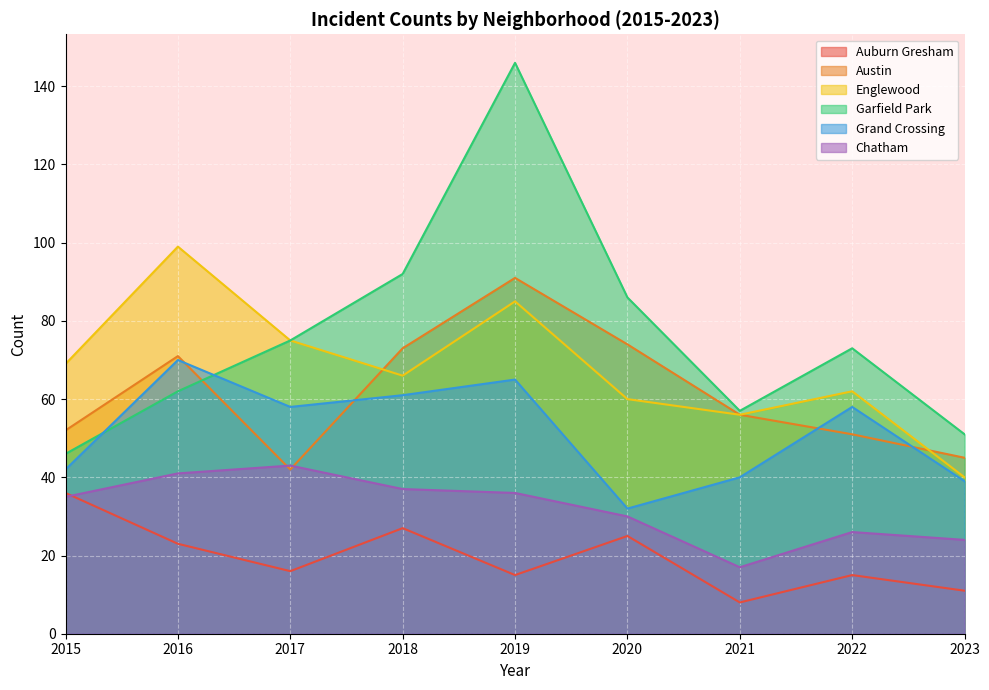

What is the value of the Garfield Park point at the 7th from the left?

57